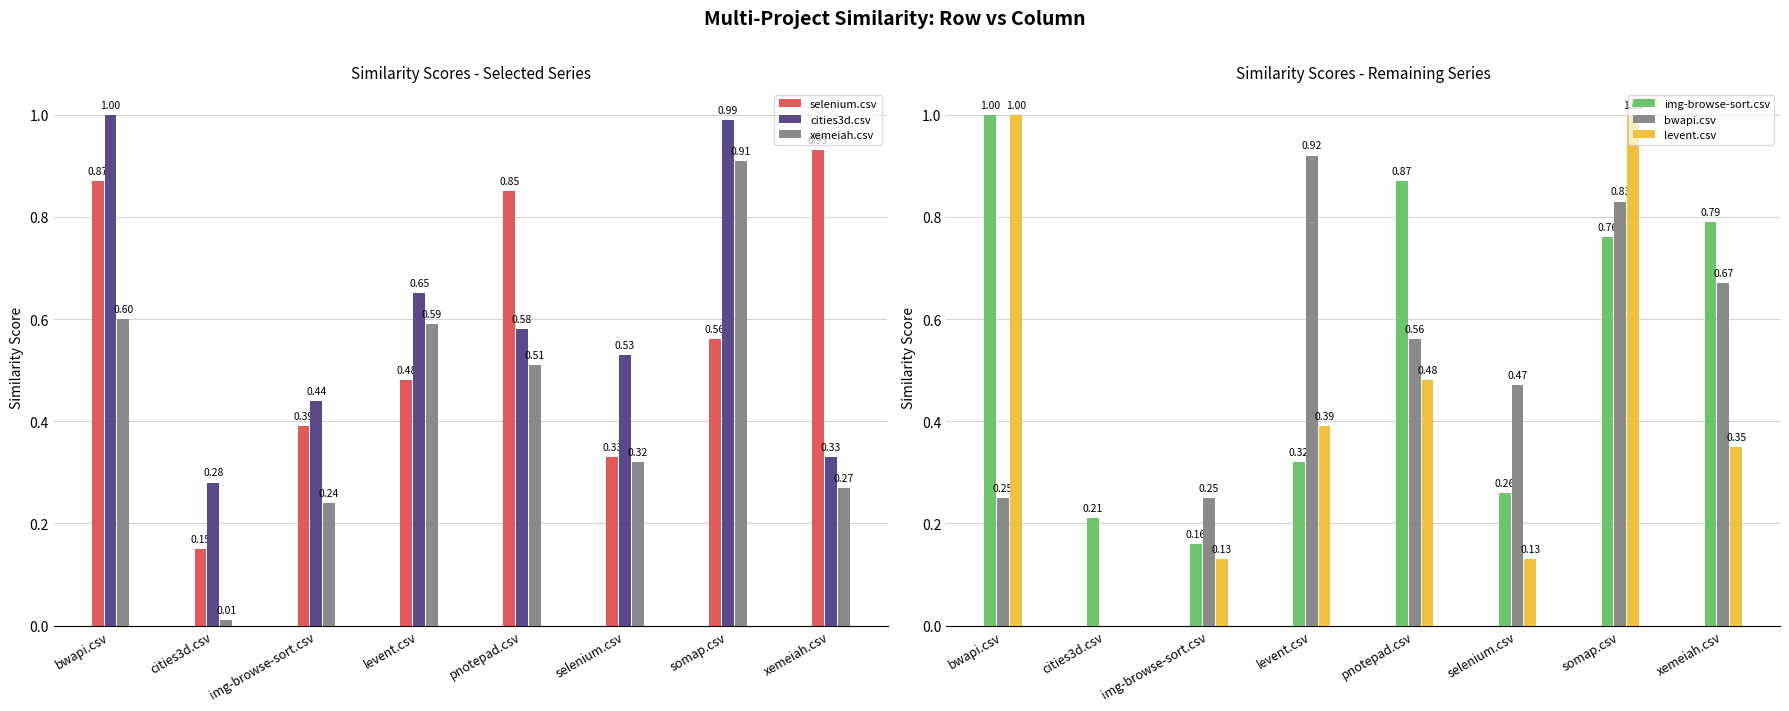

Which category has the highest value in the xemeiah.csv series?

somap.csv